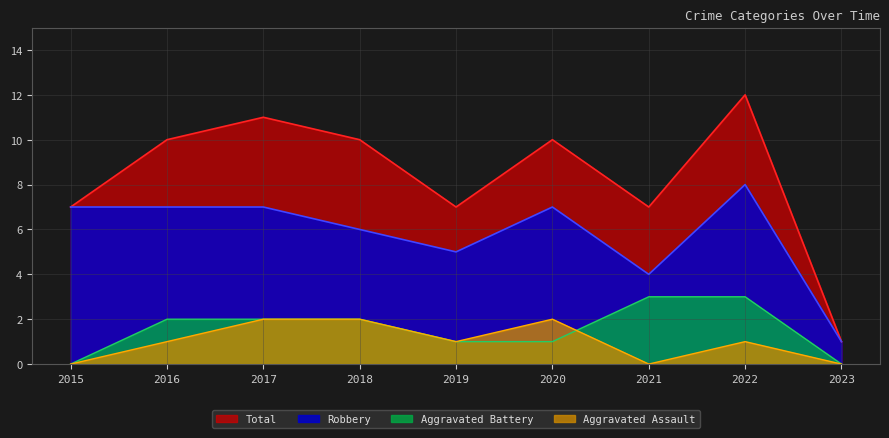

Count the number of data series in this chart.

4